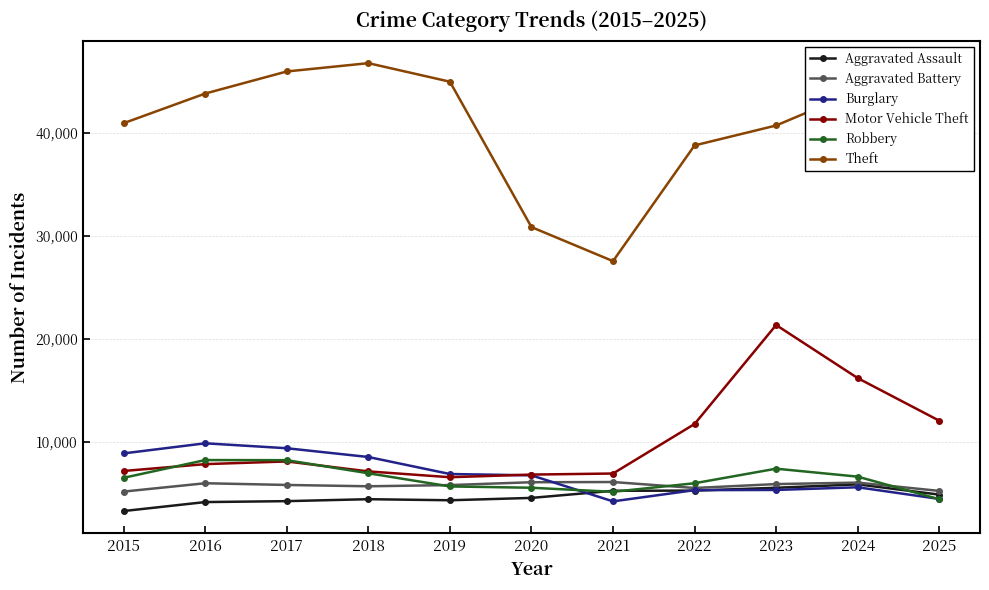

Is the value of Aggravated Battery at 2018 greater than the value of Burglary at 2018?

No